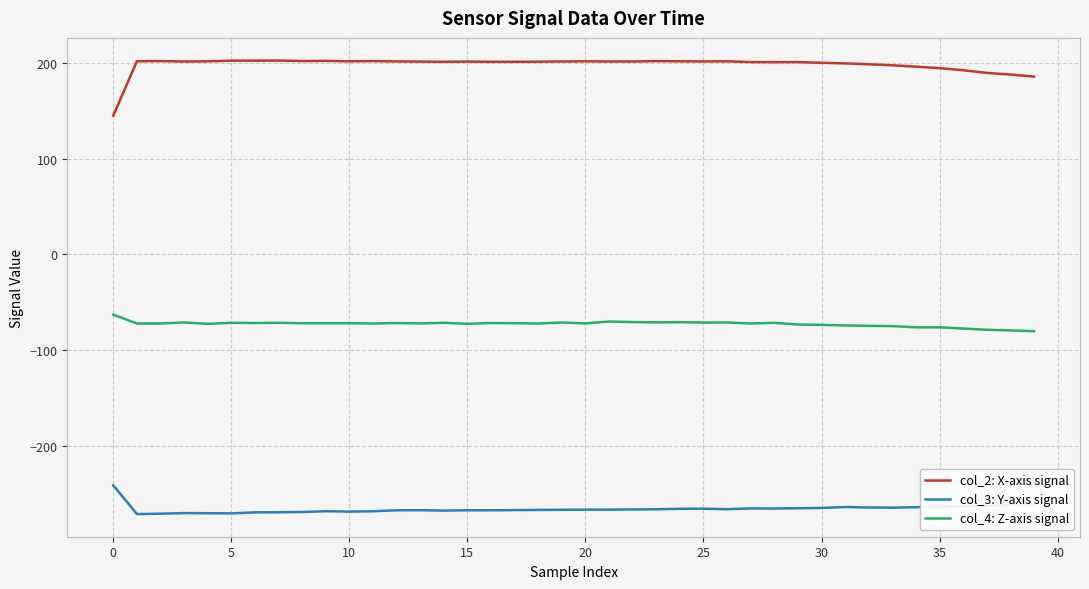

How many categories are shown in the chart?

40